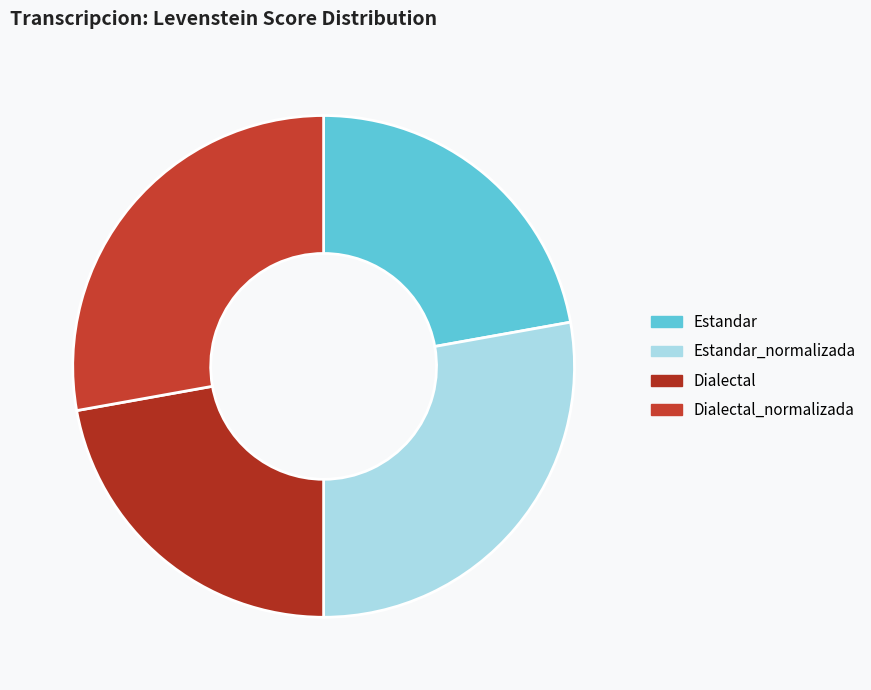

Count the number of slices in the pie.

4